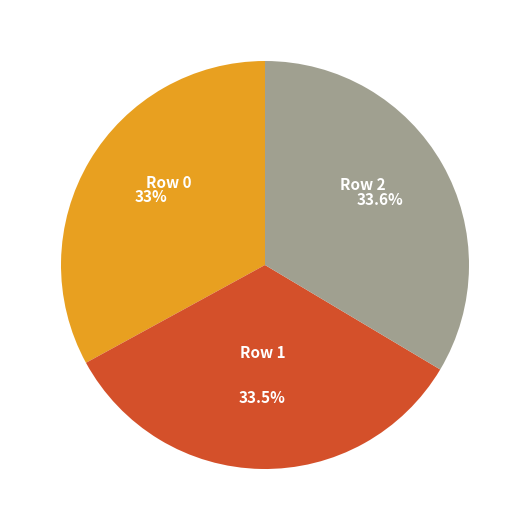

Is there a majority slice in this chart?

No